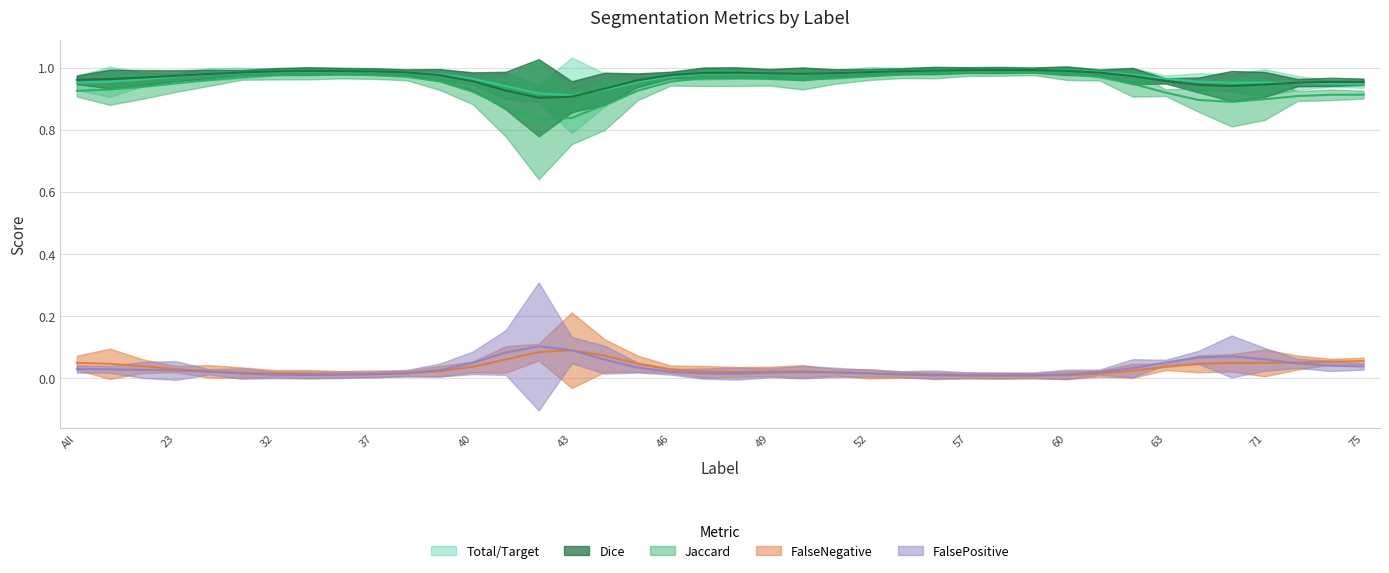

True or false: FalseNegative and Dice cross at least once.

False